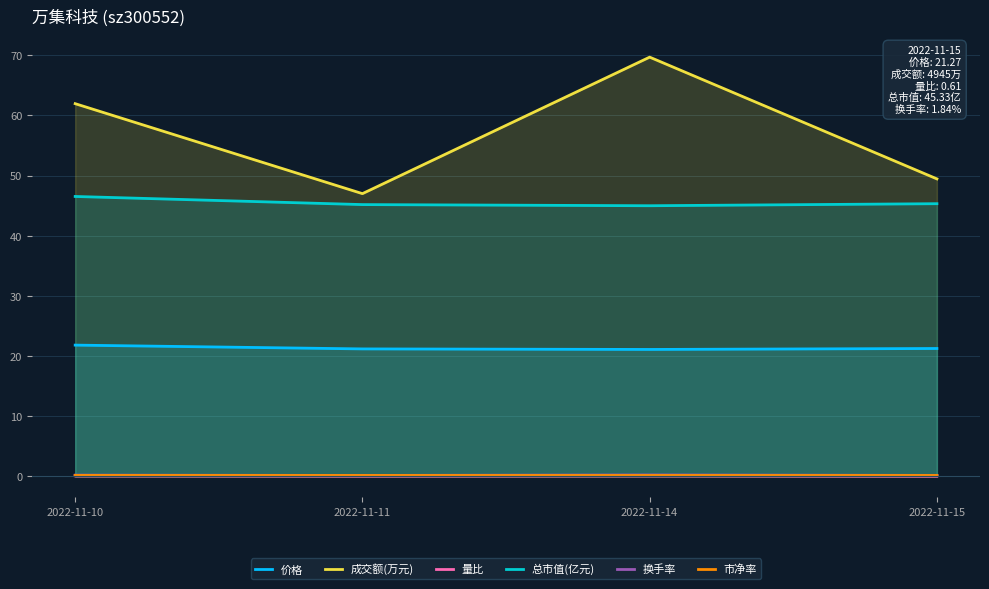

Which category has the highest value in the 价格 series?

2022-11-10